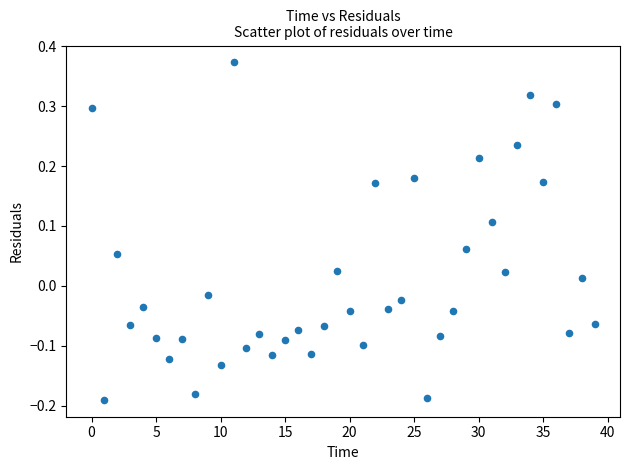

What is the range of Y values (max minus min)?

0.6